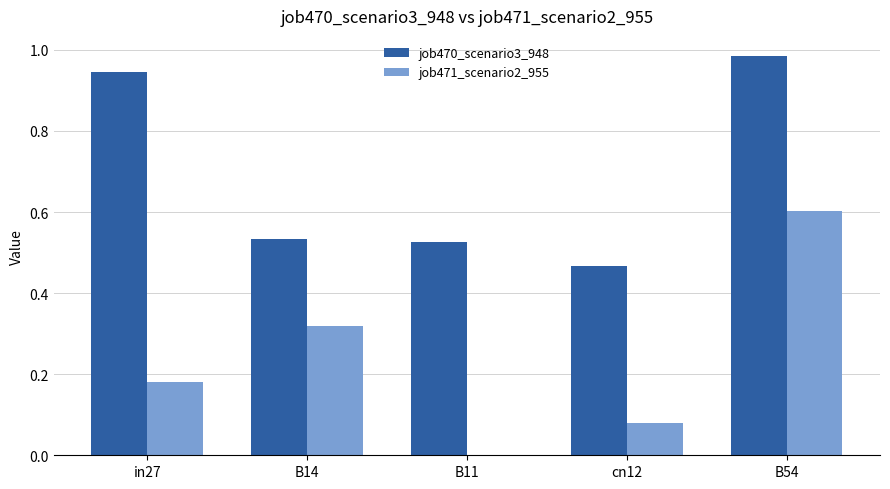

At which label does job470_scenario3_948 reach its peak?

B54